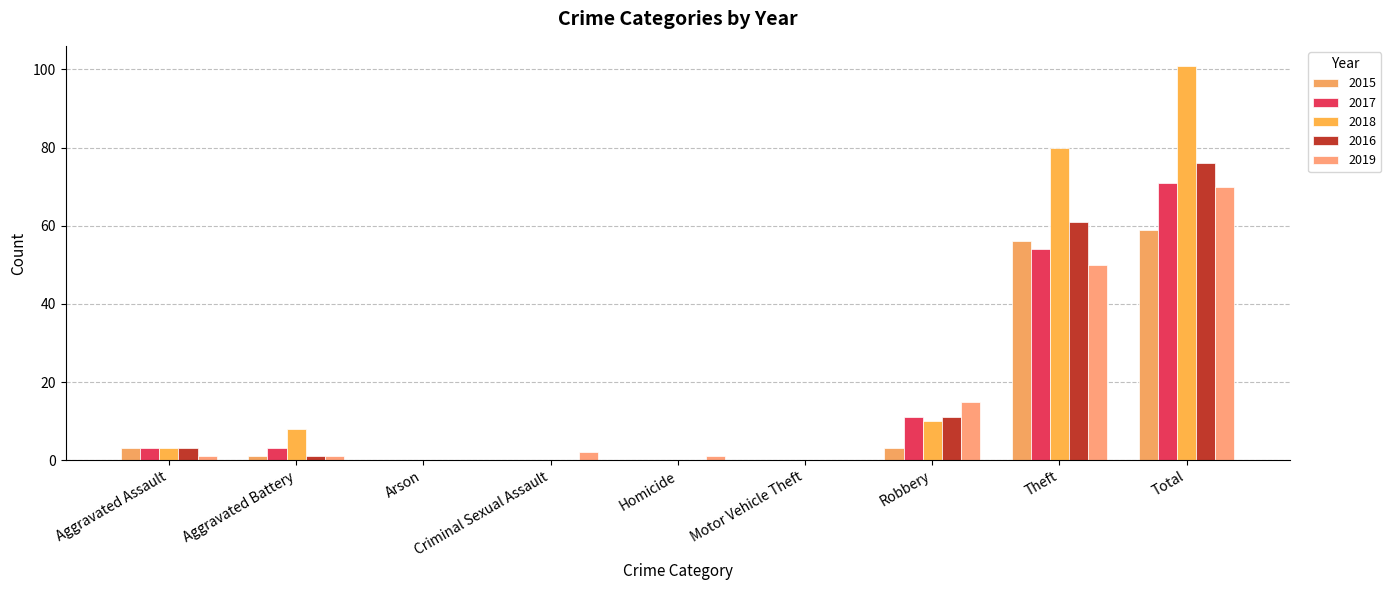

The value of 2016 at Total is 33. True or false?

False